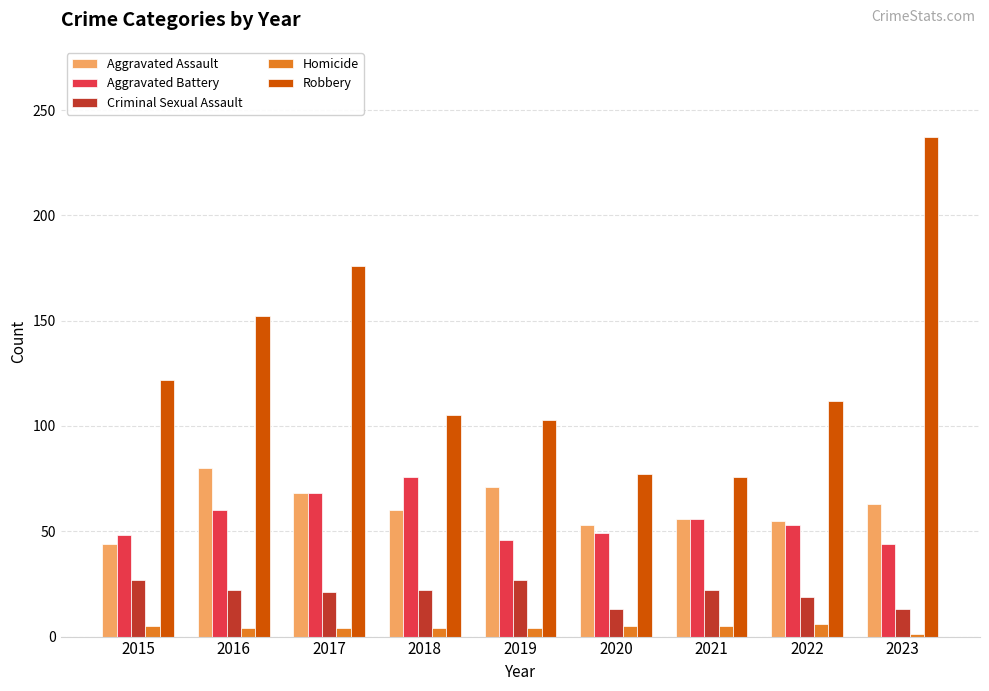

Count the number of data series in this chart.

5